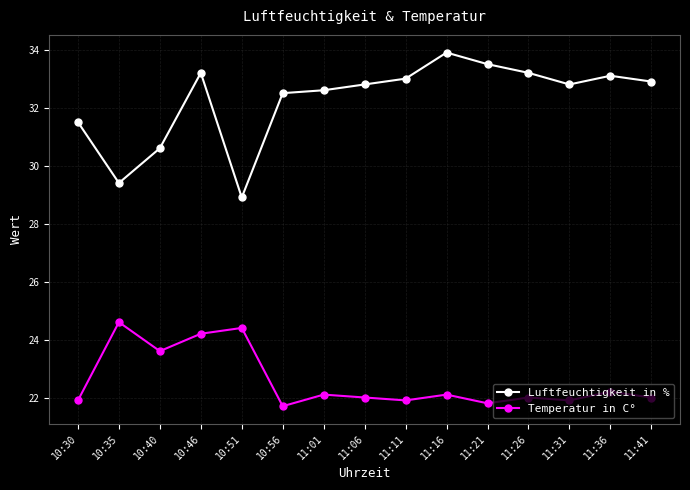

True or false: Luftfeuchtigkeit in % has a value of 28.9 at 10:51.

True